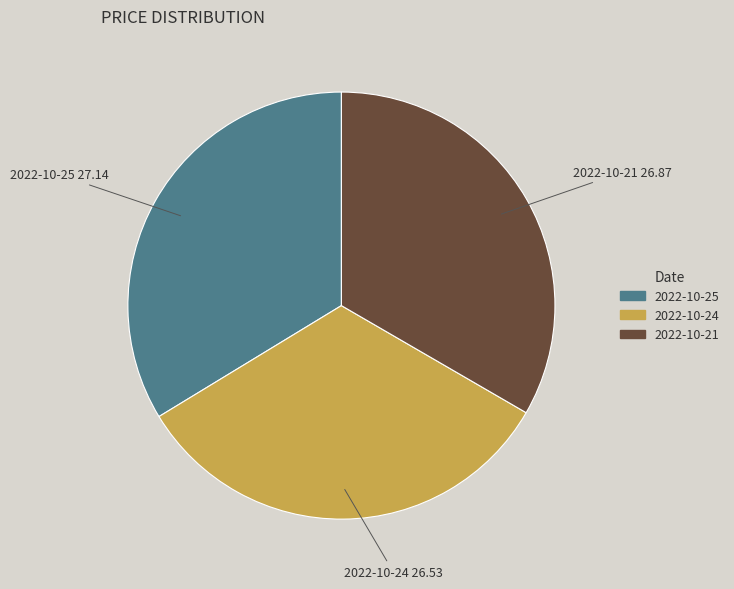

Does any single category account for the majority?

No